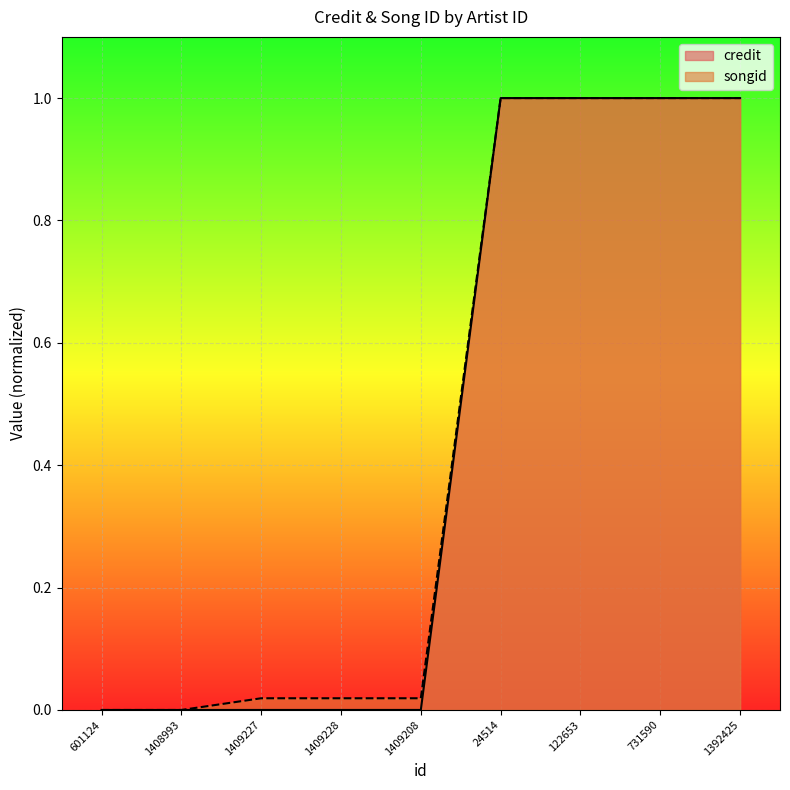

Which category has the highest value in the songid series?

24514